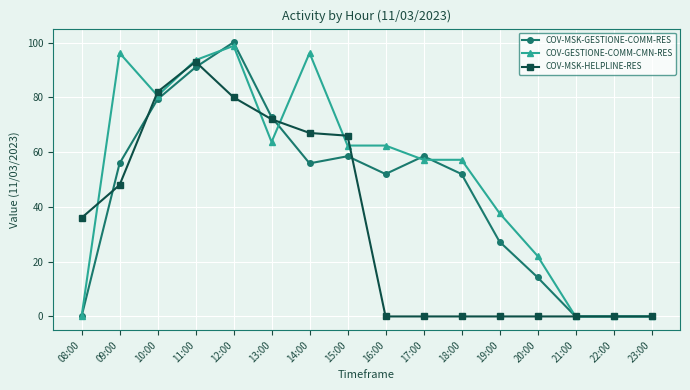

The value of COV-MSK-GESTIONE-COMM-RES at 21:00 is 0.0. True or false?

True